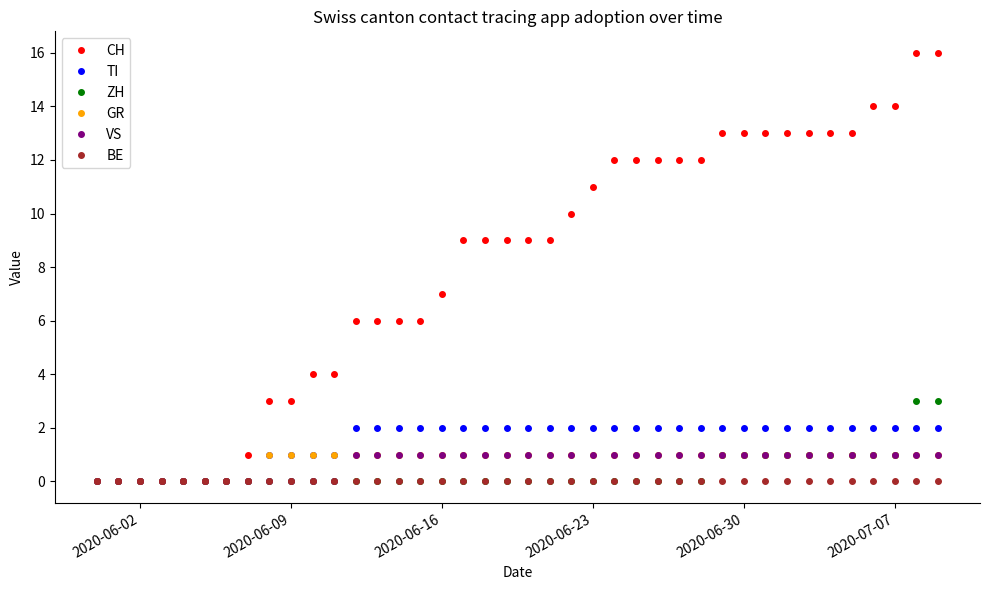

Reading left to right, list all the values displayed in this chart.

CH: 0	0	0	0	0	0	0	1	3	3	4	4	6	6	6	6	7	9	9	9	9	9	10	11	12	12	12	12	12	13	13	13	13	13	13	13	14	14	16	16
TI: 0	0	0	0	0	0	0	0	1	1	1	1	2	2	2	2	2	2	2	2	2	2	2	2	2	2	2	2	2	2	2	2	2	2	2	2	2	2	2	2
ZH: 0	0	0	0	0	0	0	0	0	0	0	0	0	0	0	0	0	0	0	0	0	0	0	0	0	0	0	0	0	1	1	1	1	1	1	1	1	1	3	3
GR: 0	0	0	0	0	0	0	0	1	1	1	1	1	1	1	1	1	1	1	1	1	1	1	1	1	1	1	1	1	1	1	1	1	1	1	1	1	1	1	1
VS: 0	0	0	0	0	0	0	0	0	0	0	0	1	1	1	1	1	1	1	1	1	1	1	1	1	1	1	1	1	1	1	1	1	1	1	1	1	1	1	1
BE: 0	0	0	0	0	0	0	0	0	0	0	0	0	0	0	0	0	0	0	0	0	0	0	0	0	0	0	0	0	0	0	0	0	0	0	0	0	0	0	0